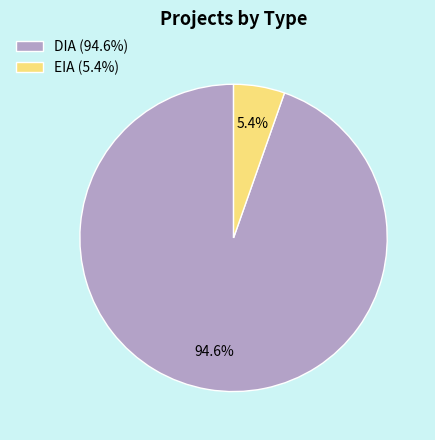

True or false: EIA accounts for 35% of the total.

False